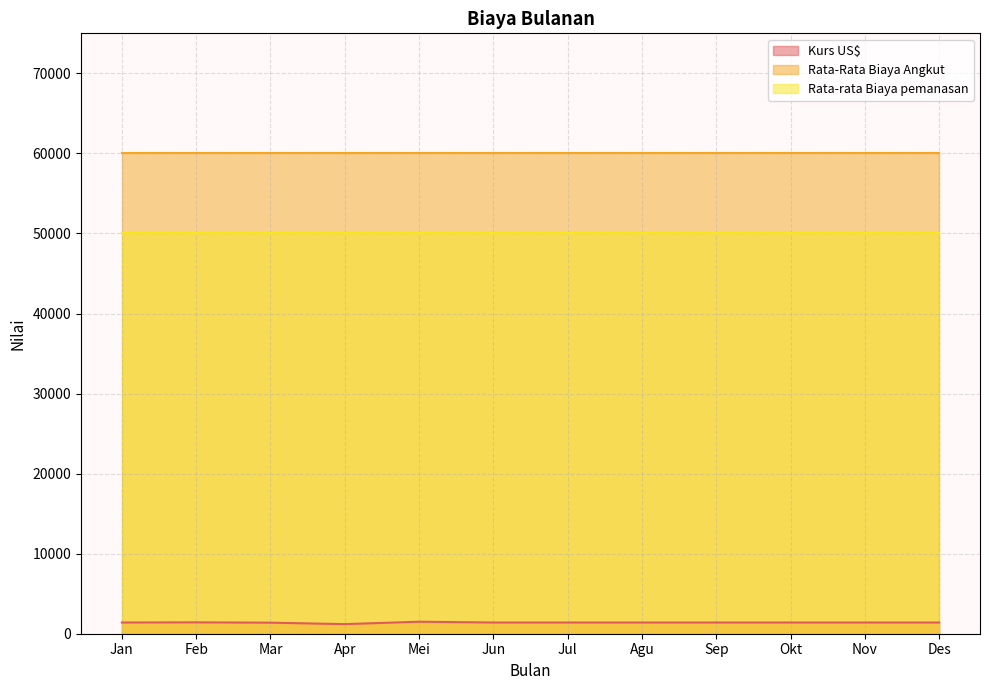

Which series has the largest total across all categories?

Rata-Rata Biaya Angkut